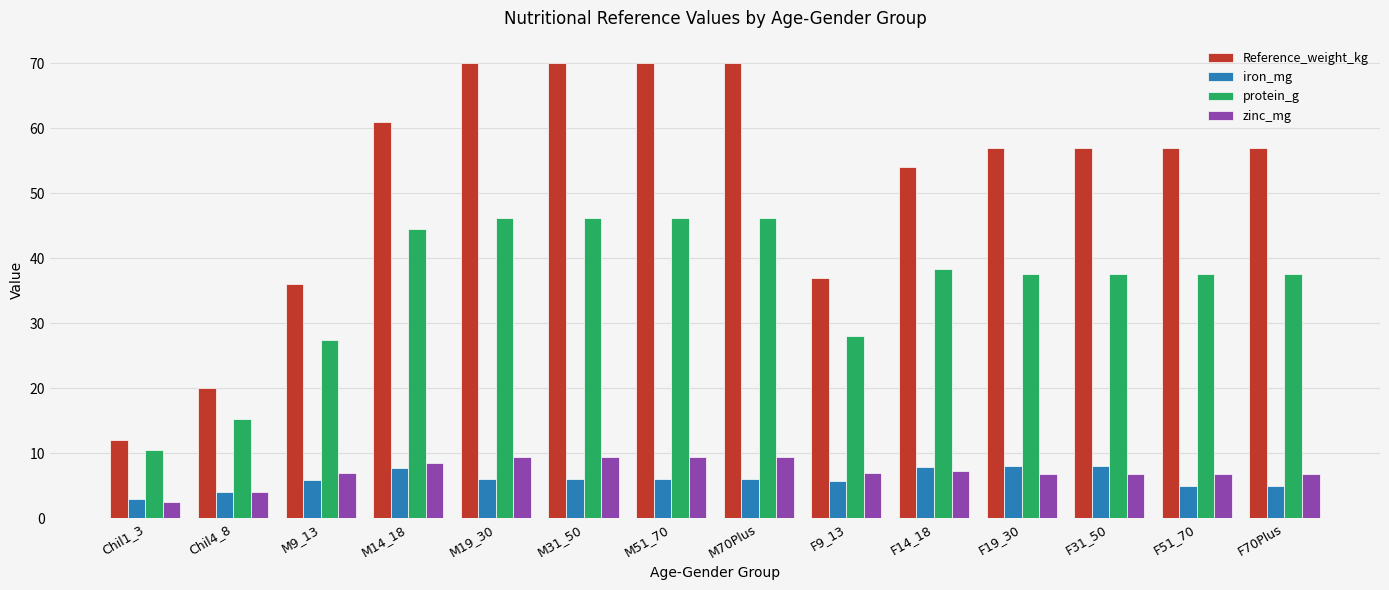

How many bars are there in total?

56